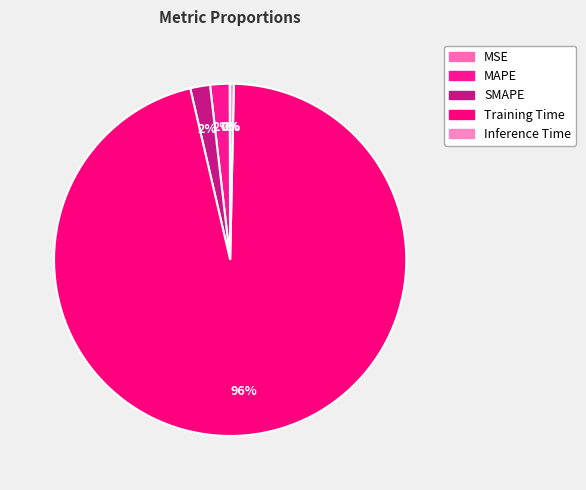

To the nearest percent, what is the average slice percentage?

20%